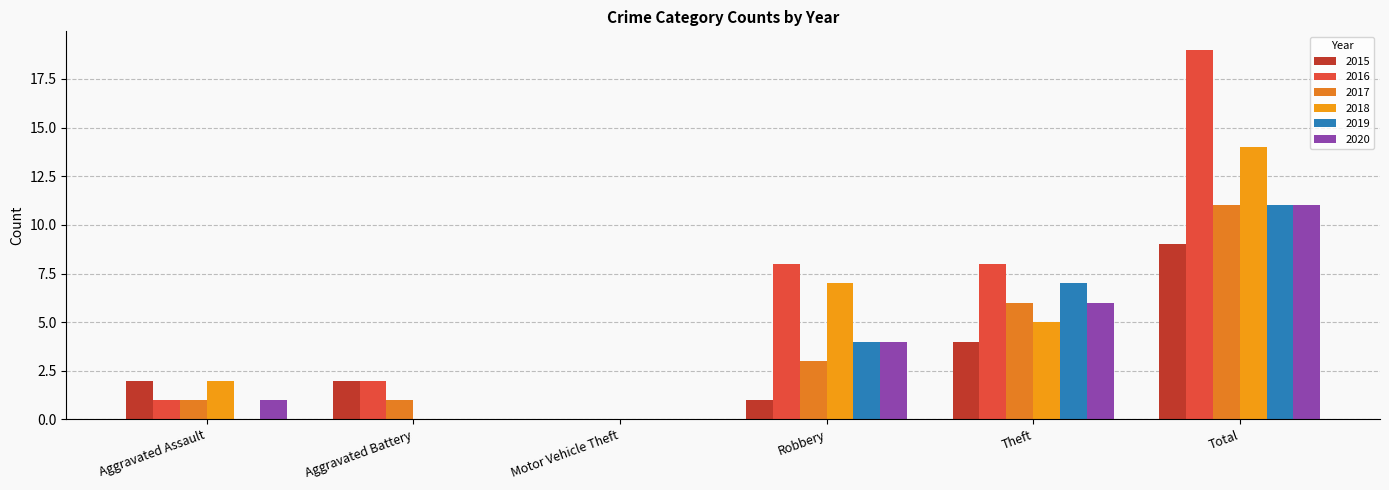

How many values in 2017 are above zero?

5